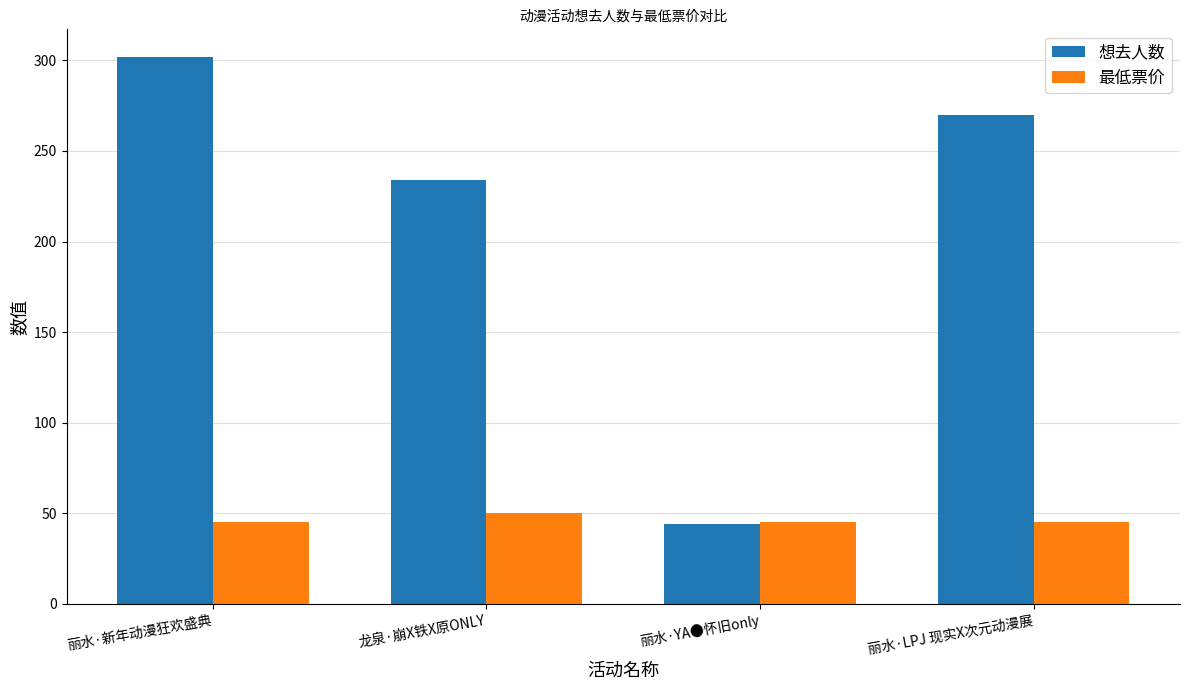

Reading left to right, extract all data points from this chart.

想去人数: 丽水·新年动漫狂欢盛典=302	龙泉·崩X铁X原ONLY=234	丽水·YA●怀旧only=44	丽水·LPJ 现实X次元动漫展=270
最低票价: 丽水·新年动漫狂欢盛典=45	龙泉·崩X铁X原ONLY=50	丽水·YA●怀旧only=45	丽水·LPJ 现实X次元动漫展=45